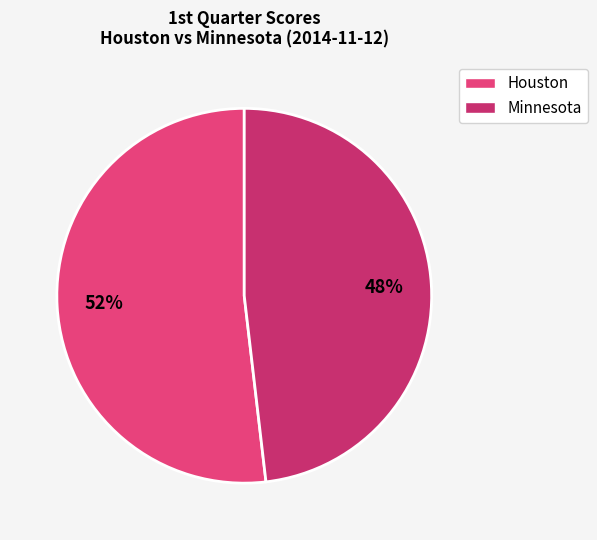

To the nearest percent, what is the combined percentage of Houston and Minnesota?

100%